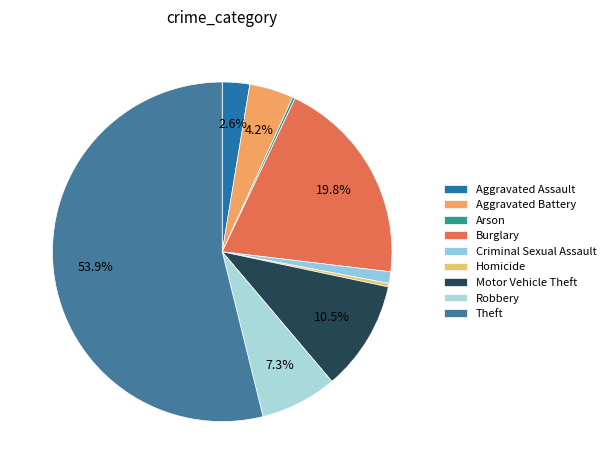

Rank the categories by value from highest to lowest.

Theft, Burglary, Motor Vehicle Theft, Robbery, Aggravated Battery, Aggravated Assault, Criminal Sexual Assault, Homicide, Arson